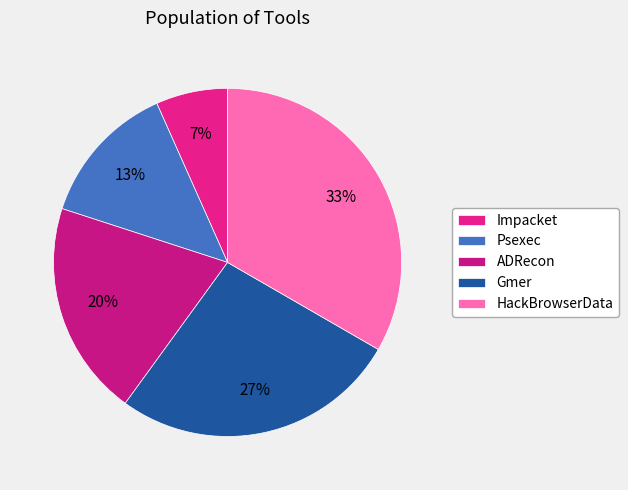

Does any single category account for the majority?

No